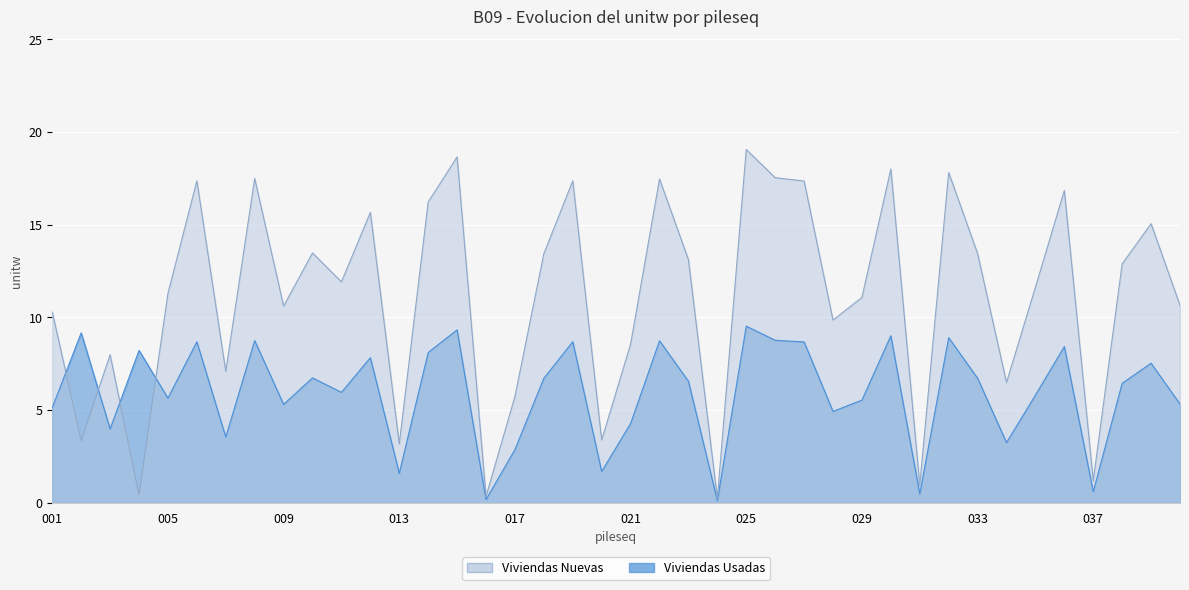

Which series has the widest spread of values?

Viviendas Nuevas